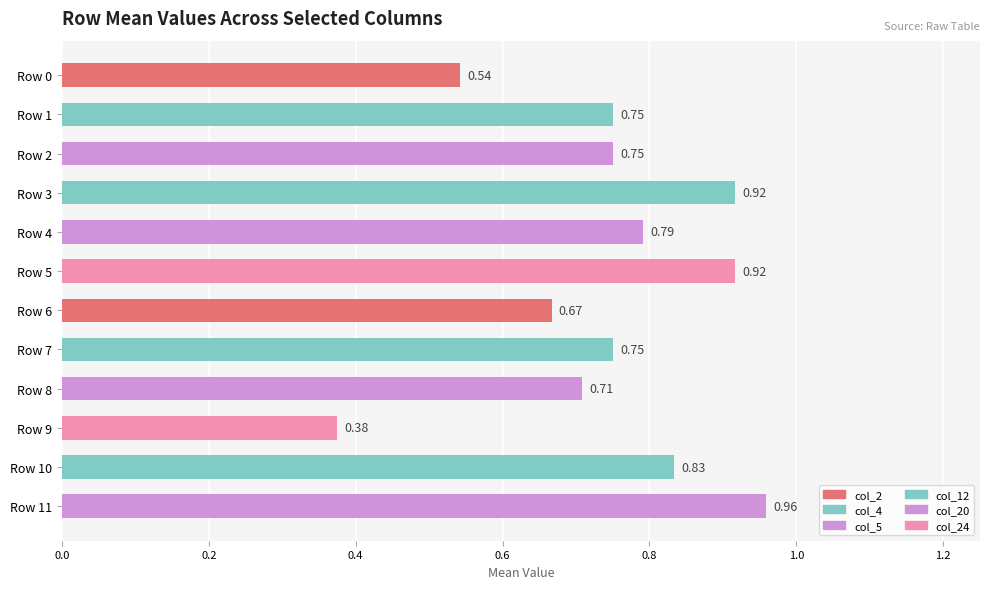

Between Row 11 and Row 2, which is larger?

Row 11